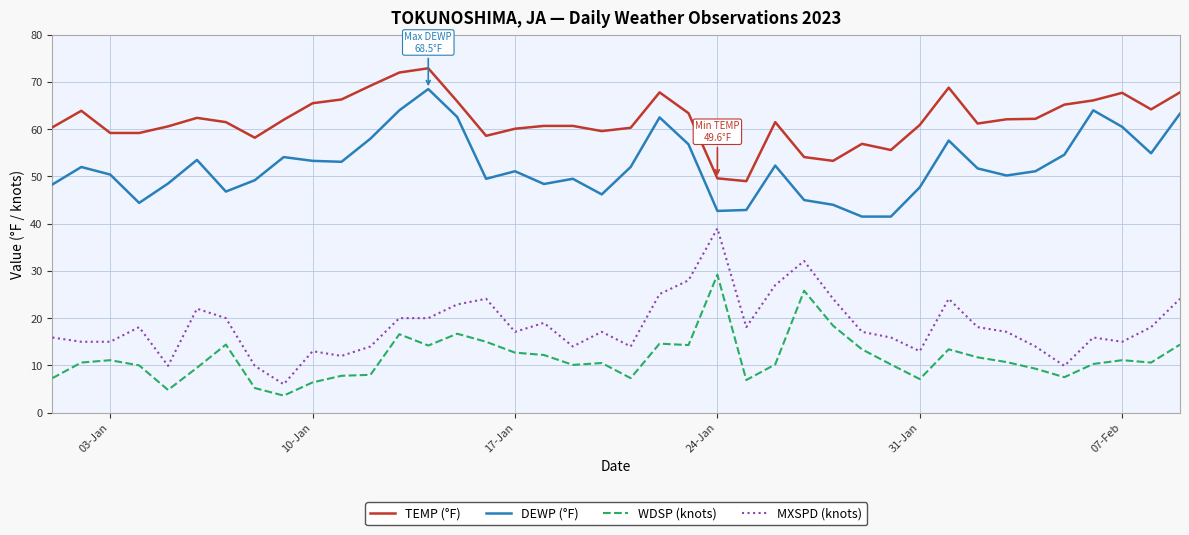

Does the chart have visible grid lines?

Yes